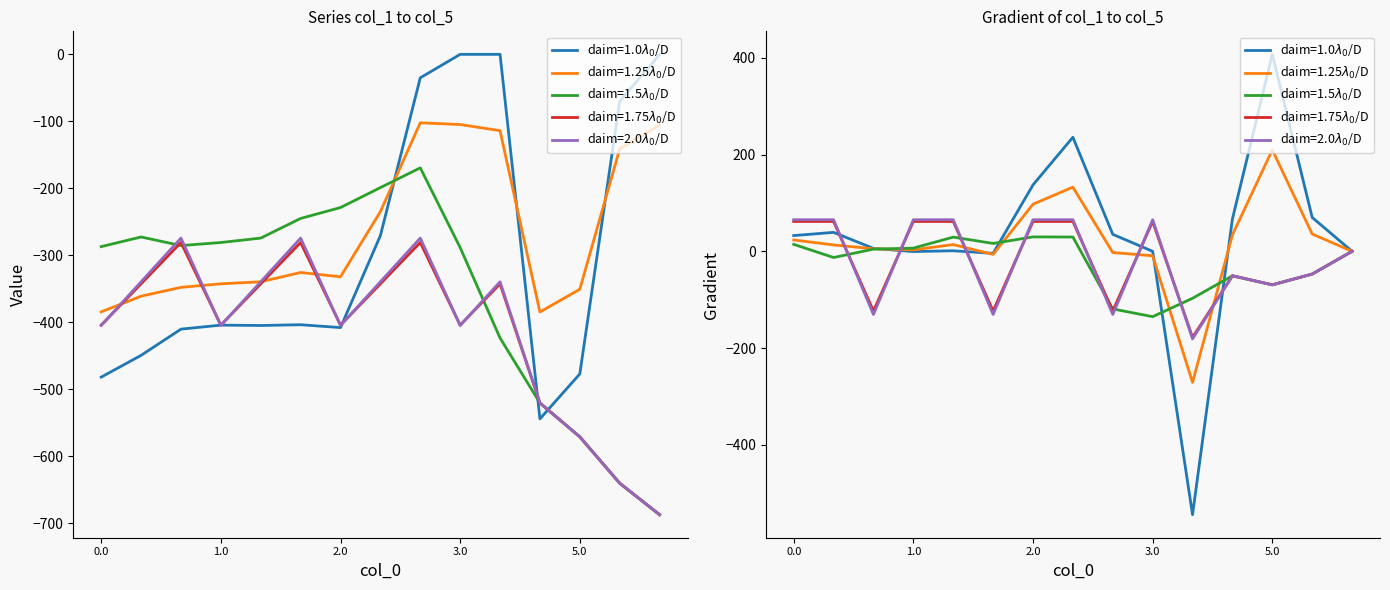

What is the difference between the maximum and minimum values in the col_1 series?

544.3